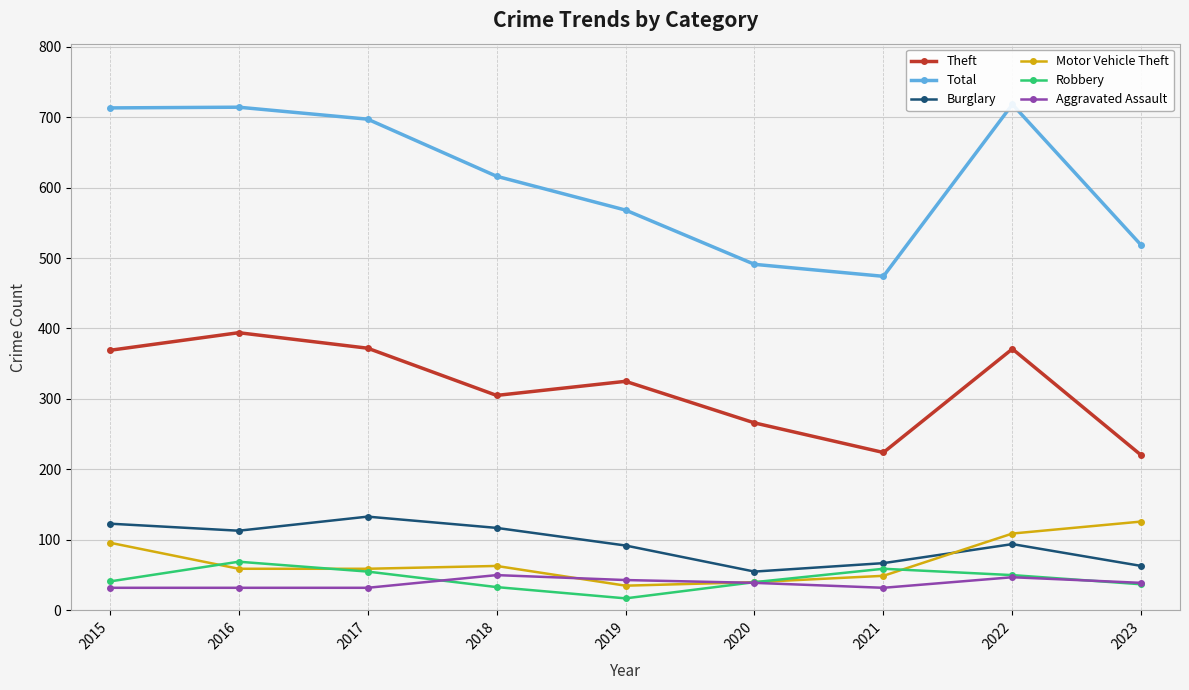

Which series has the largest range (max minus min)?

Total